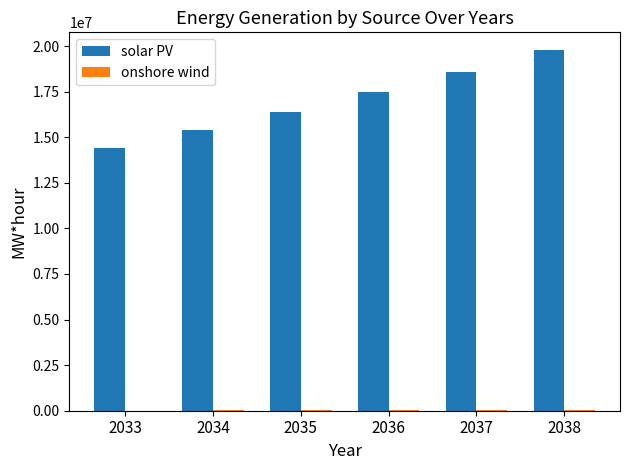

The value of solar PV at 2036 is 8714947.0. True or false?

False